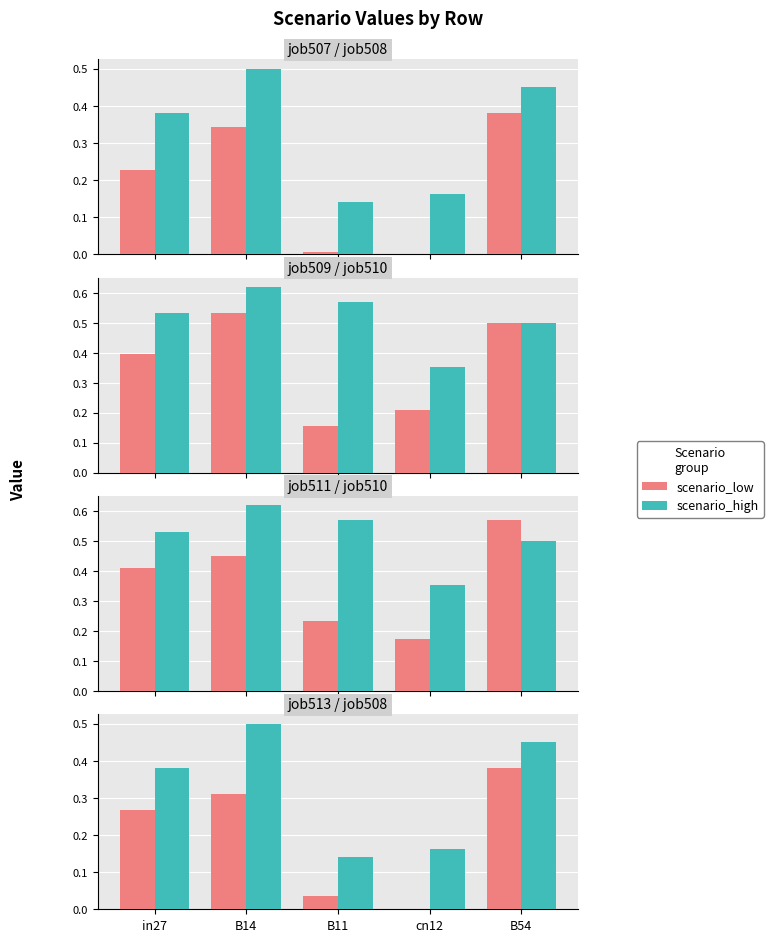

The value of scenario_high at B11 is 0.3. True or false?

False